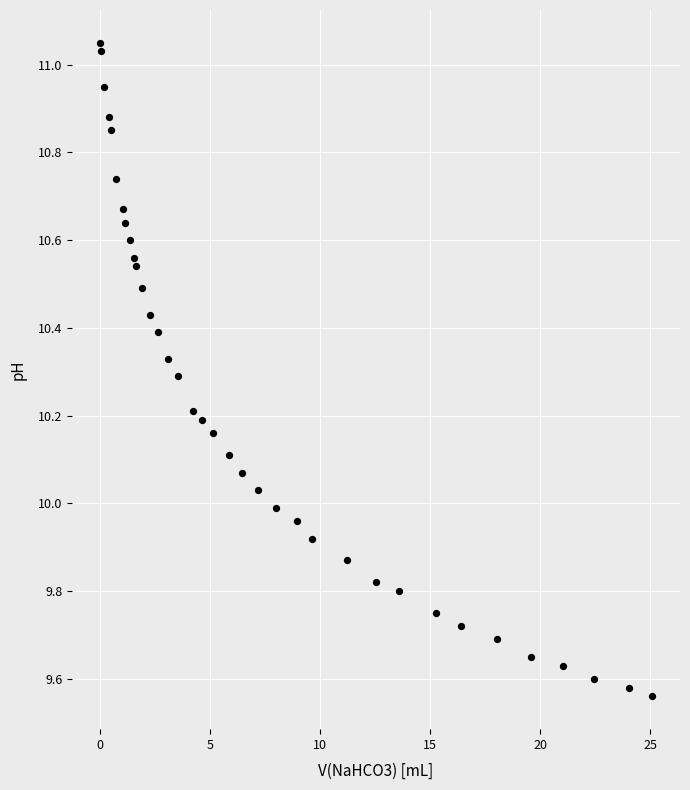

What is the range of X values (max minus min)?

25.1